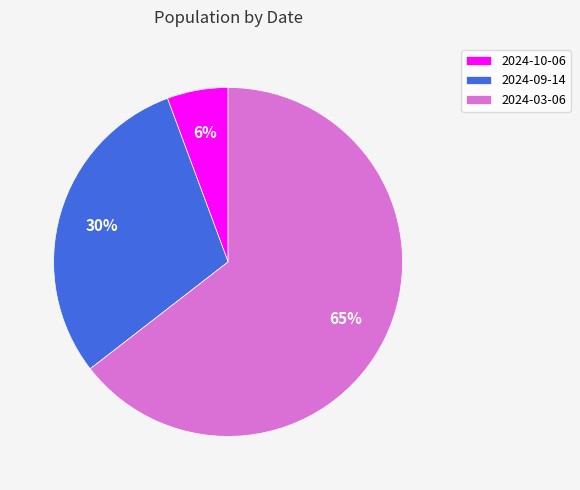

Combined, do 2024-10-06 and 2024-09-14 account for over 50%?

No